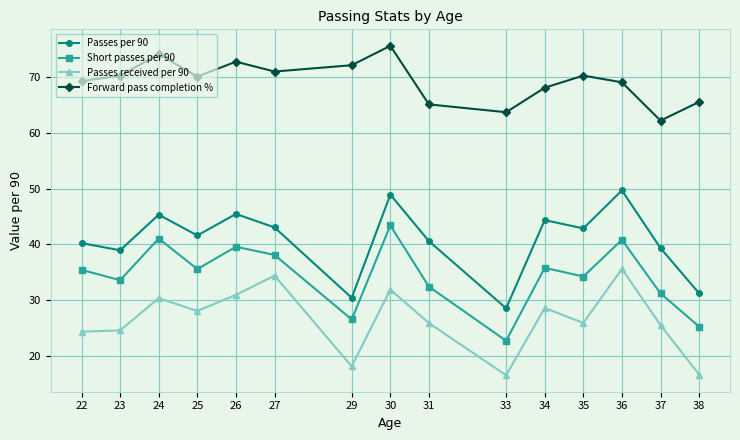

Where does the Short passes per 90 series first go above 35?

22